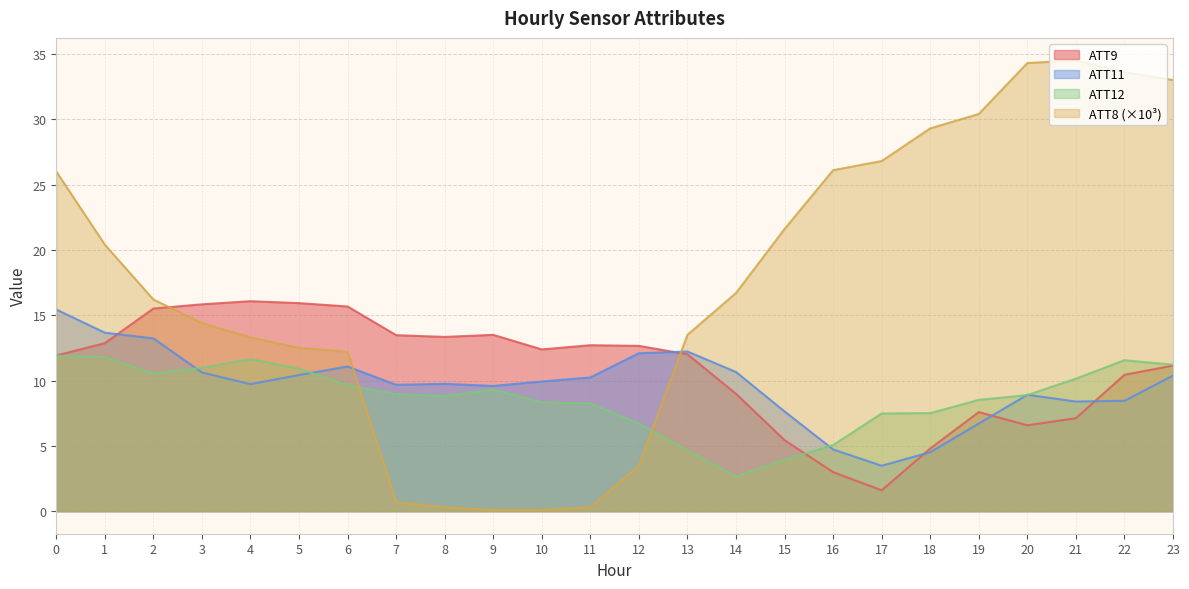

Reading right to left, what are all the values shown in this chart?

ATT8: 23=33.0	22=33.6	21=34.5	20=34.3	19=30.4	18=29.3	17=26.8	16=26.1	15=21.6	14=16.7	13=13.5	12=3.5	11=0.3	10=0.1	9=0.1	8=0.3	7=0.7	6=12.2	5=12.5	4=13.3	3=14.4	2=16.2	1=20.4	0=26.0
ATT9: 23=11.1	22=10.4	21=7.1	20=6.6	19=7.6	18=4.8	17=1.6	16=3.0	15=5.4	14=9.0	13=12.0	12=12.7	11=12.7	10=12.4	9=13.5	8=13.3	7=13.5	6=15.7	5=15.9	4=16.1	3=15.8	2=15.5	1=12.9	0=11.9
ATT11: 23=10.4	22=8.4	21=8.4	20=8.9	19=6.7	18=4.5	17=3.5	16=4.7	15=7.6	14=10.7	13=12.2	12=12.1	11=10.2	10=9.9	9=9.6	8=9.7	7=9.7	6=11.1	5=10.4	4=9.7	3=10.6	2=13.2	1=13.7	0=15.4
ATT12: 23=11.2	22=11.6	21=10.1	20=8.9	19=8.5	18=7.5	17=7.5	16=5.1	15=3.9	14=2.7	13=4.7	12=6.7	11=8.3	10=8.3	9=9.3	8=8.8	7=9.0	6=9.6	5=10.9	4=11.6	3=11.0	2=10.5	1=11.8	0=11.9